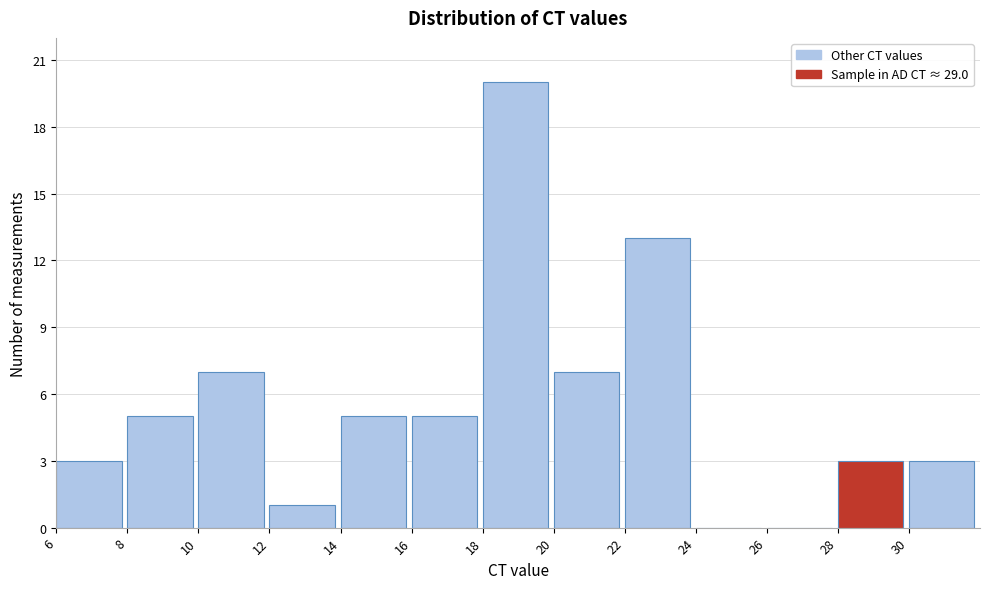

Reading left to right, list every bar in this chart as the range it spans on the x-axis followed by its height. The values are not printed on the chart, so give them approximately, as read against the axis.

6 to 8: 3
8 to 10: 5
10 to 12: 7
12 to 14: 1
14 to 16: 5
16 to 18: 5
18 to 20: 20
20 to 22: 7
22 to 24: 13
24 to 26: 0
26 to 28: 0
28 to 30: 3
30 to 32: 3